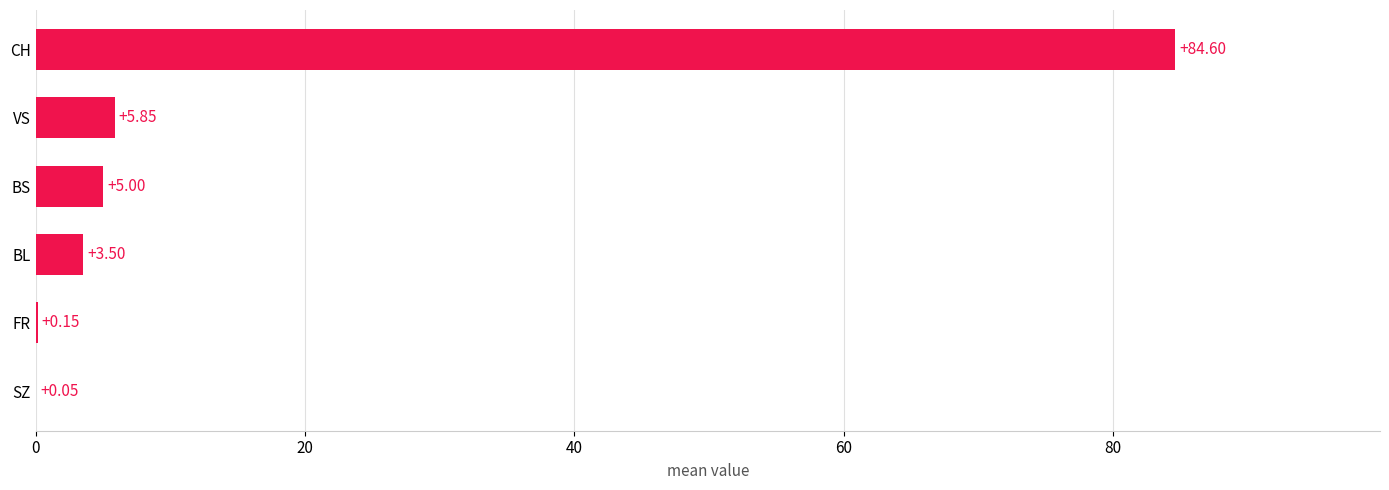

What is the greatest value displayed?

84.6